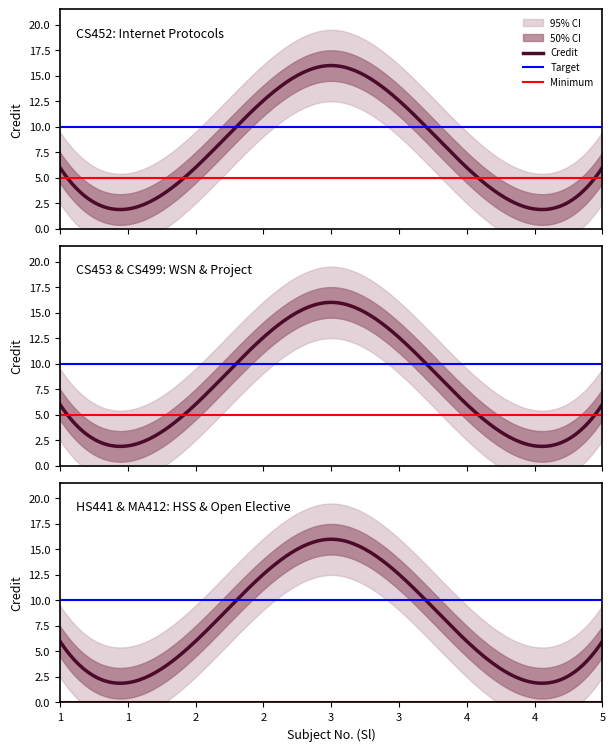

List the labels in order of value, largest first.

3, 1, 2, 4, 5